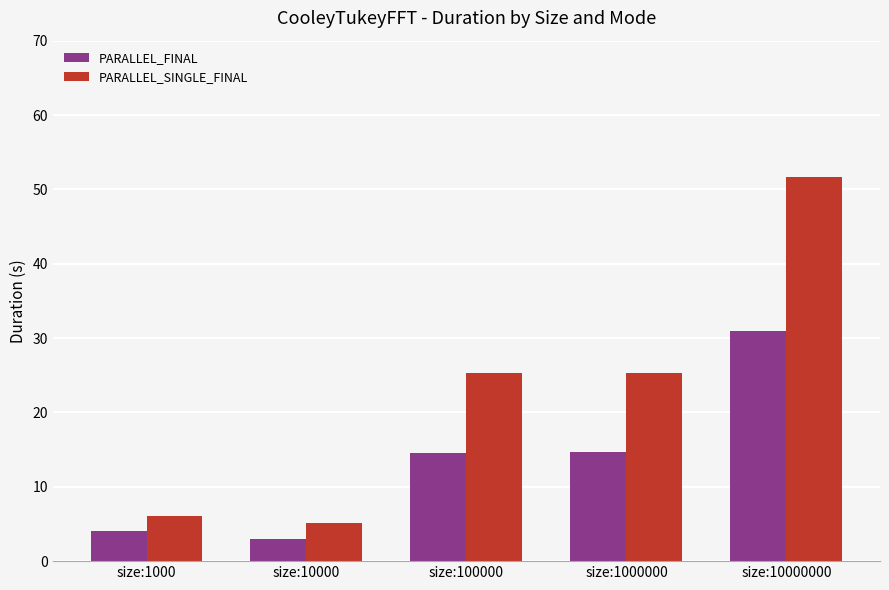

The PARALLEL_FINAL series shows 4.0 at size:1000. True or false?

True